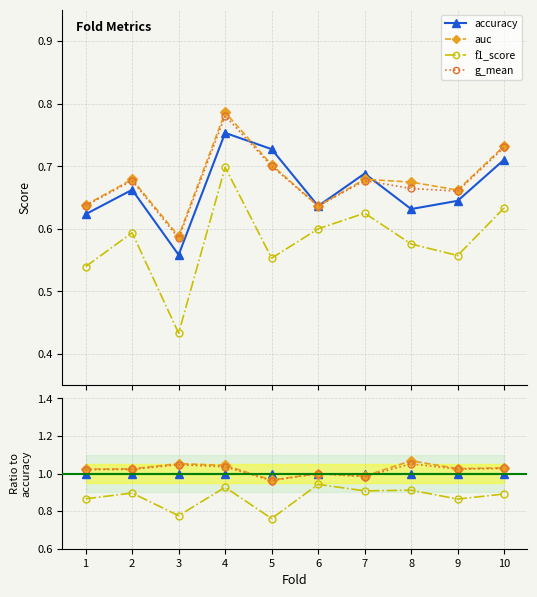

How many categories are shown in the chart?

10